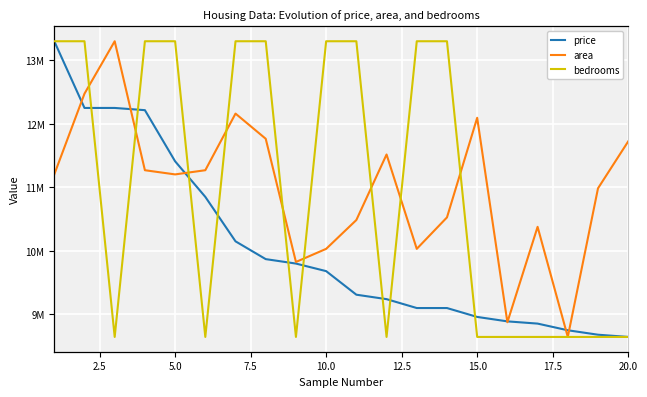

The value of price at 20.0 is 2062350. True or false?

False